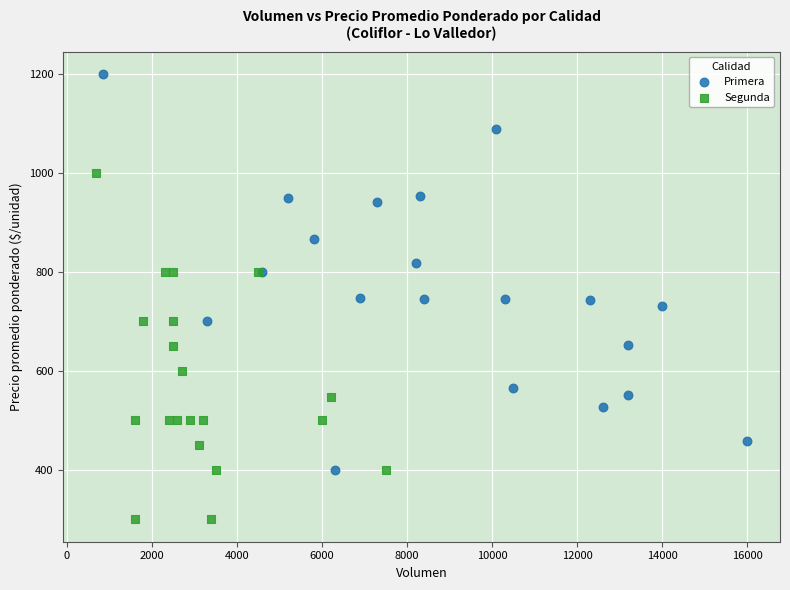

Which series reaches the maximum Y coordinate?

Primera